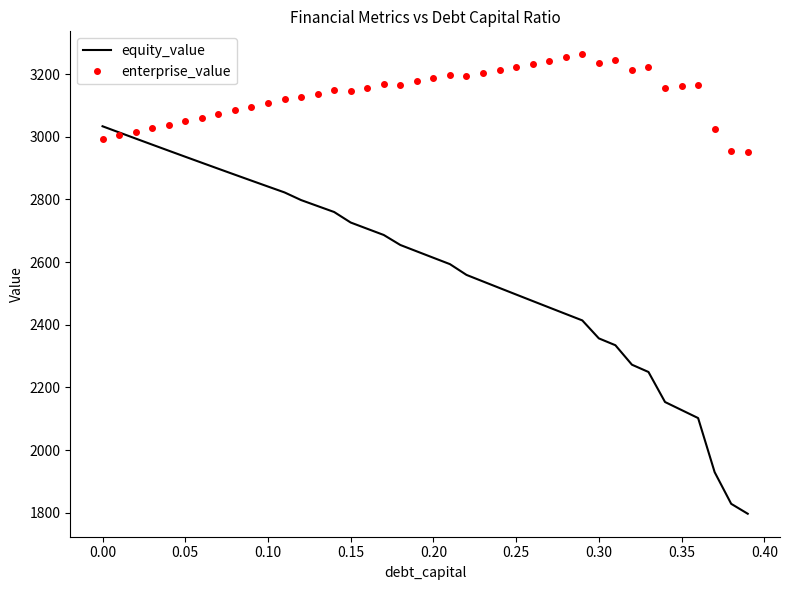

Rank the series by their maximum value, from lowest to highest.

equity_value, enterprise_value